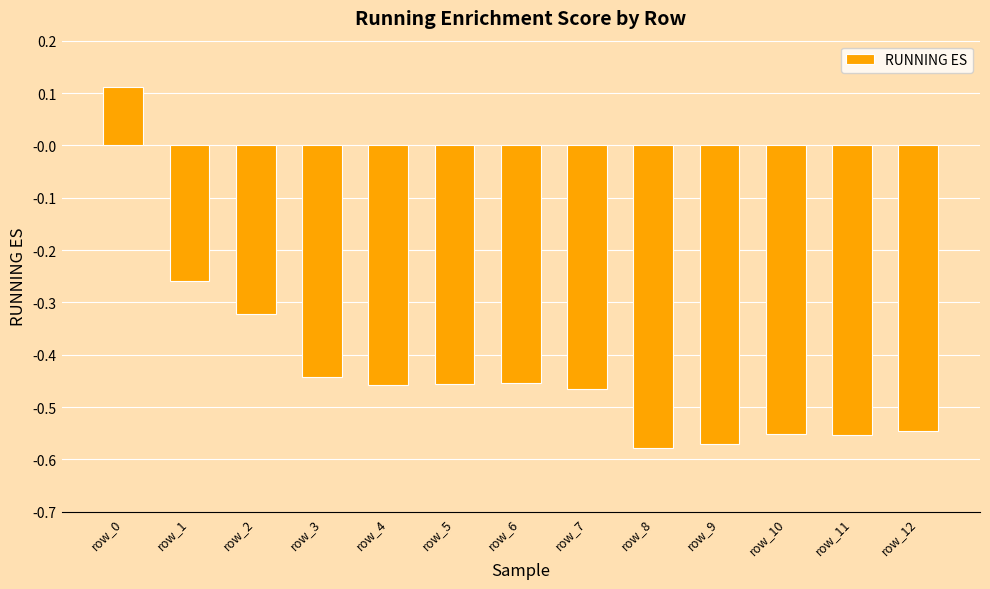

Is it true that the value at row_4 is -0.8?

False